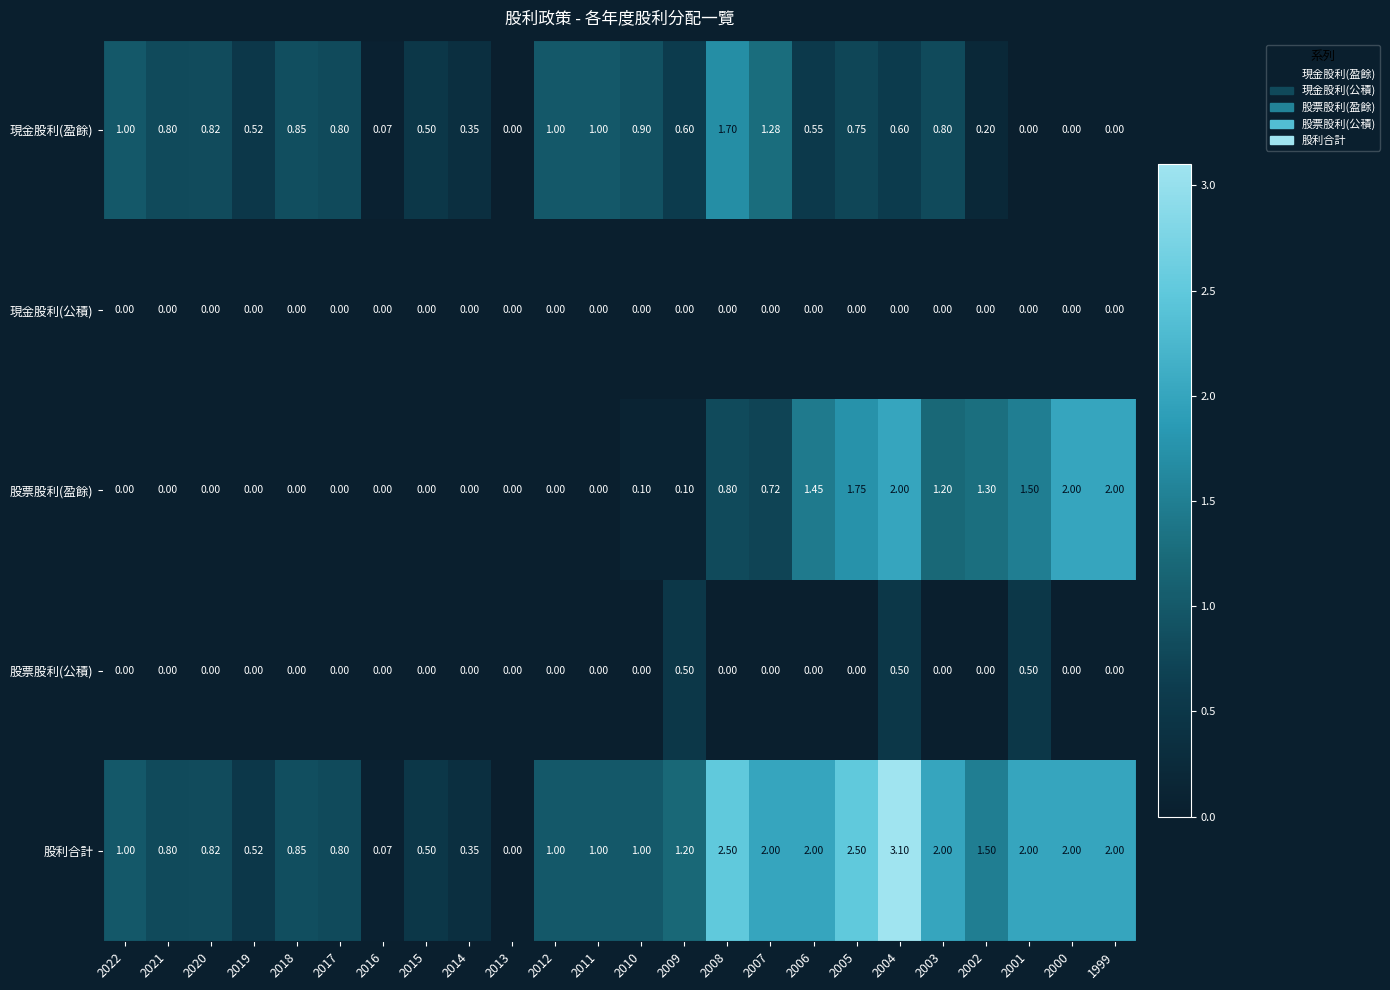

Which series has the widest spread of values?

股利合計